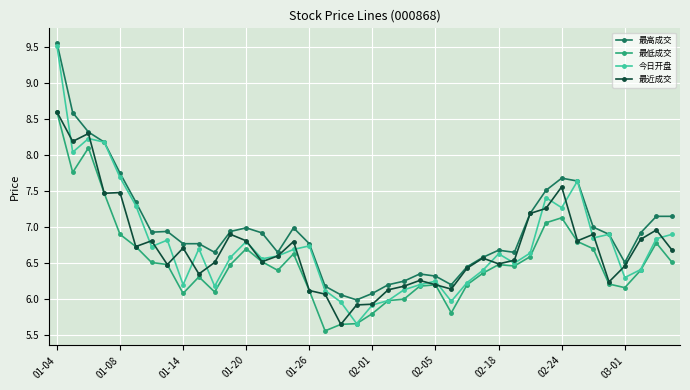

What is the smallest value displayed?

5.6